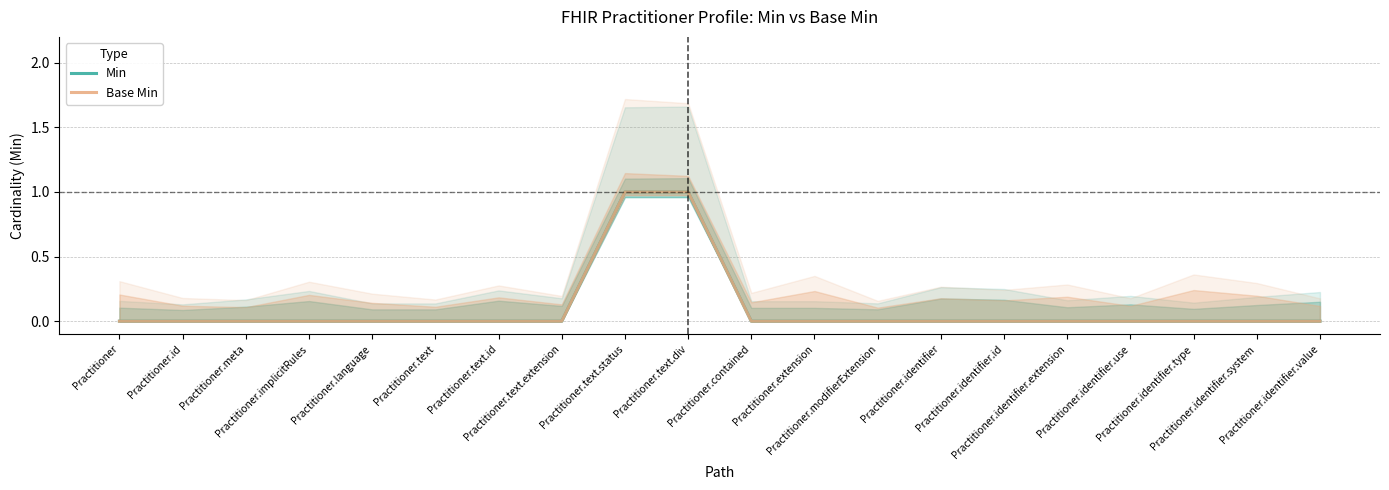

List the labels in order of Base Min value, smallest first.

Practitioner, Practitioner.id, Practitioner.meta, Practitioner.implicitRules, Practitioner.language, Practitioner.text, Practitioner.text.id, Practitioner.text.extension, Practitioner.contained, Practitioner.extension, Practitioner.modifierExtension, Practitioner.identifier, Practitioner.identifier.id, Practitioner.identifier.extension, Practitioner.identifier.use, Practitioner.identifier.type, Practitioner.identifier.system, Practitioner.identifier.value, Practitioner.text.status, Practitioner.text.div